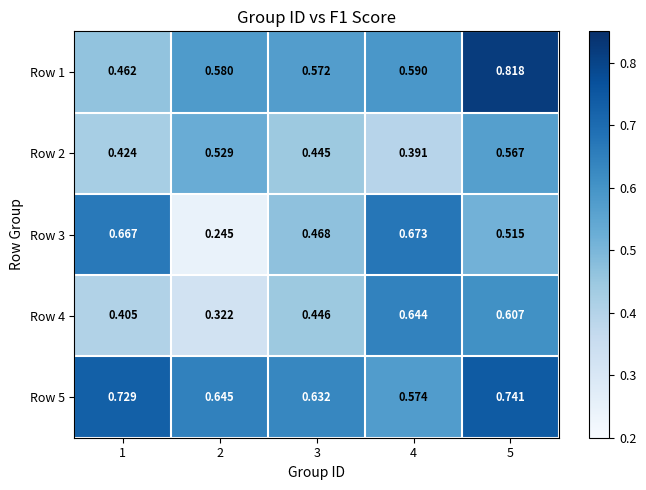

What is the greatest value displayed?

0.8